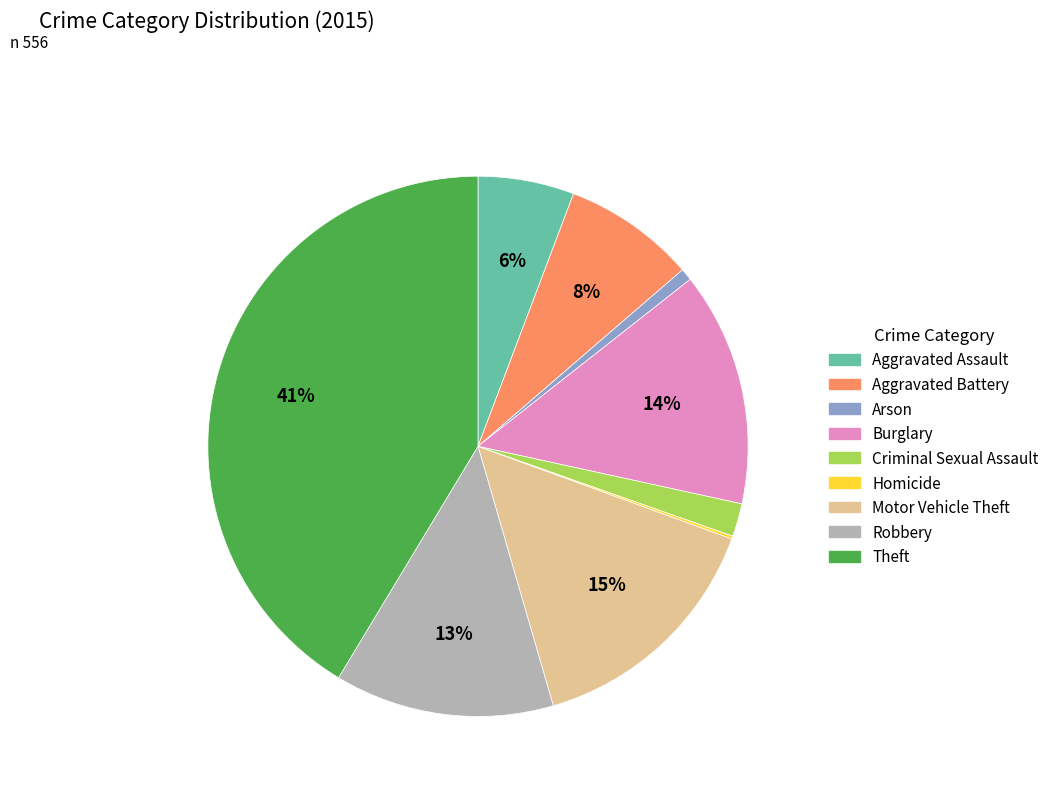

To the nearest percent, what percentage of the pie is Burglary?

14%